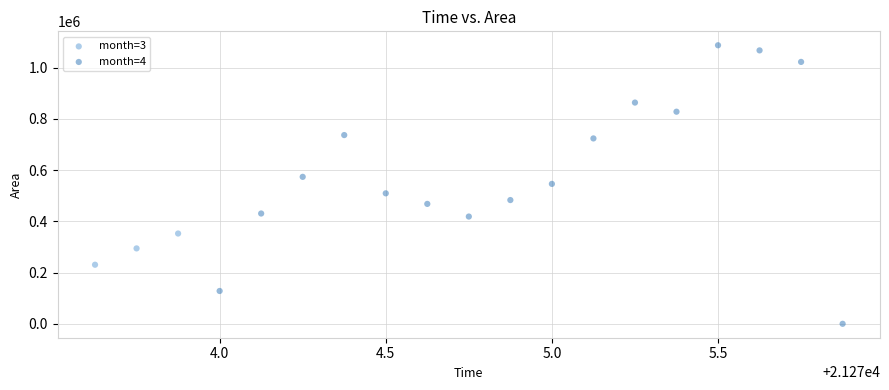

What are all the series names shown in the legend?

month=3, month=4